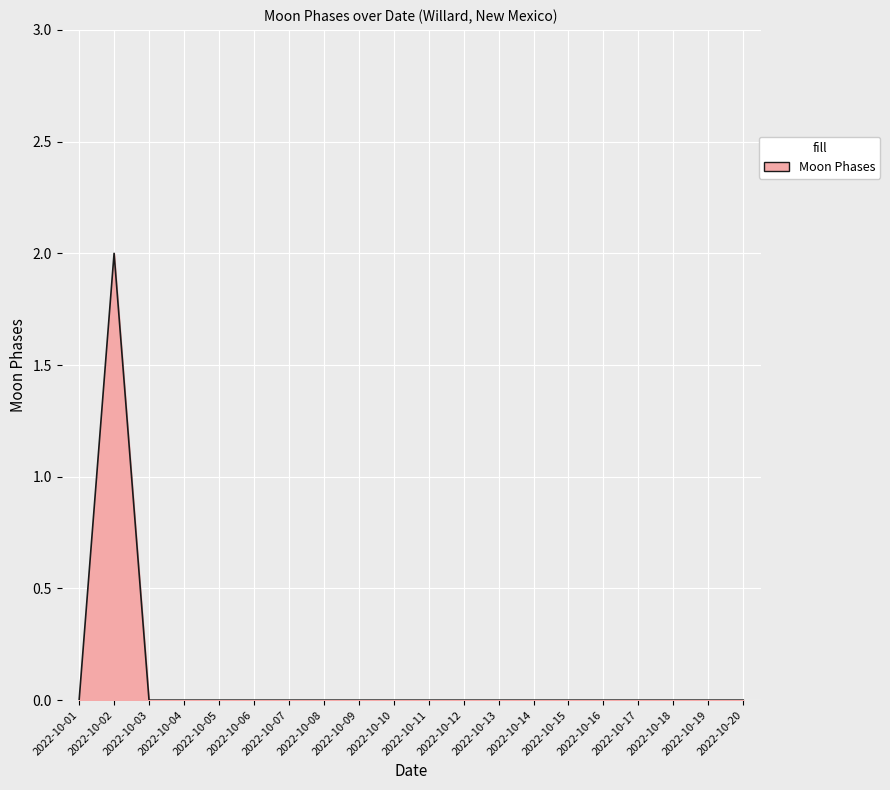

Which label corresponds to the largest value in the chart?

2022-10-02